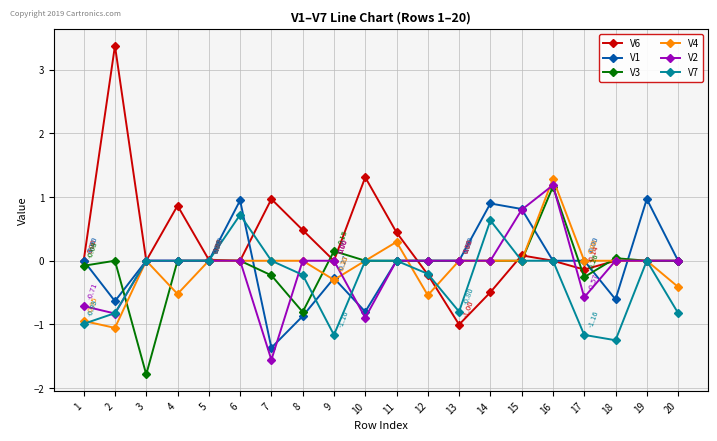

Which series has the largest total across all categories?

V6